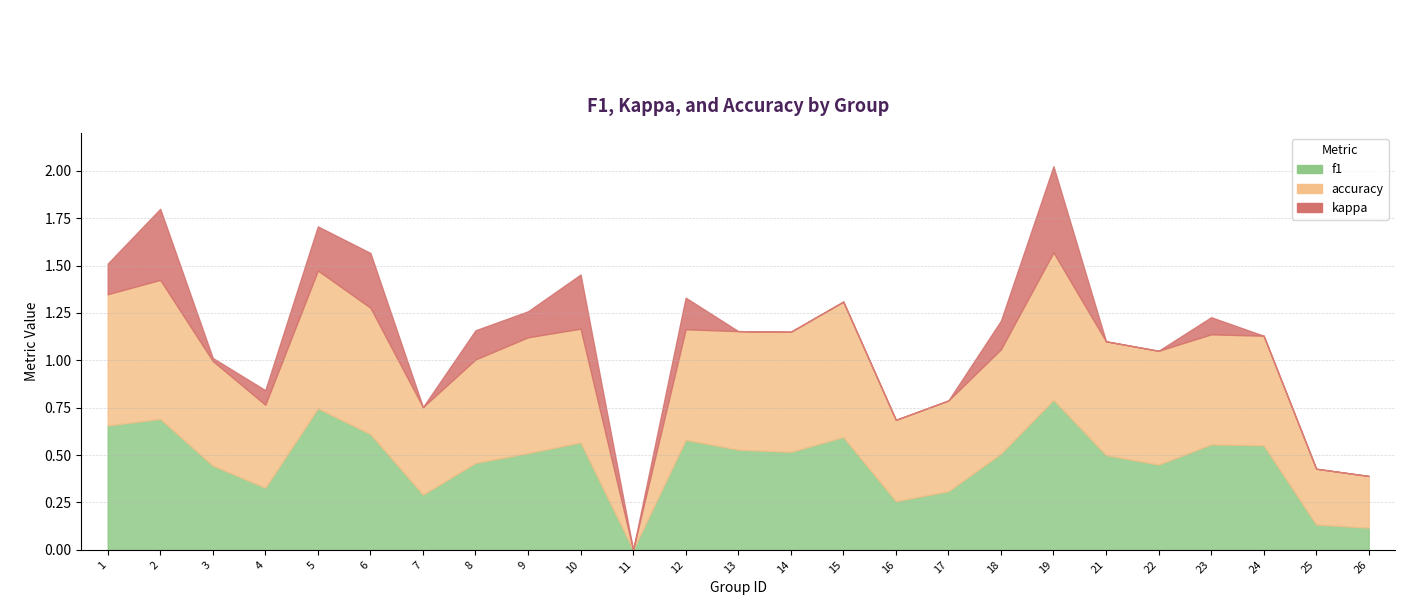

Which series has the widest spread of values?

f1